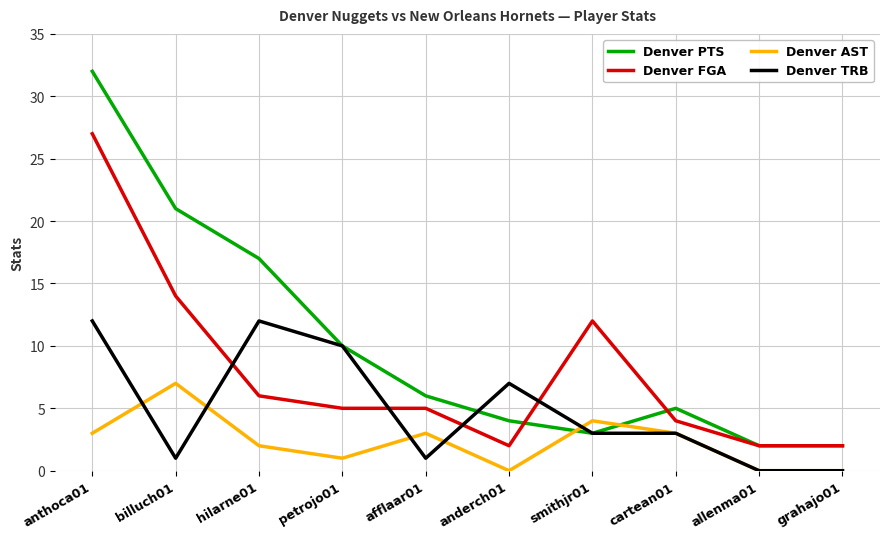

How many interior local peaks does the Denver AST series have?

3